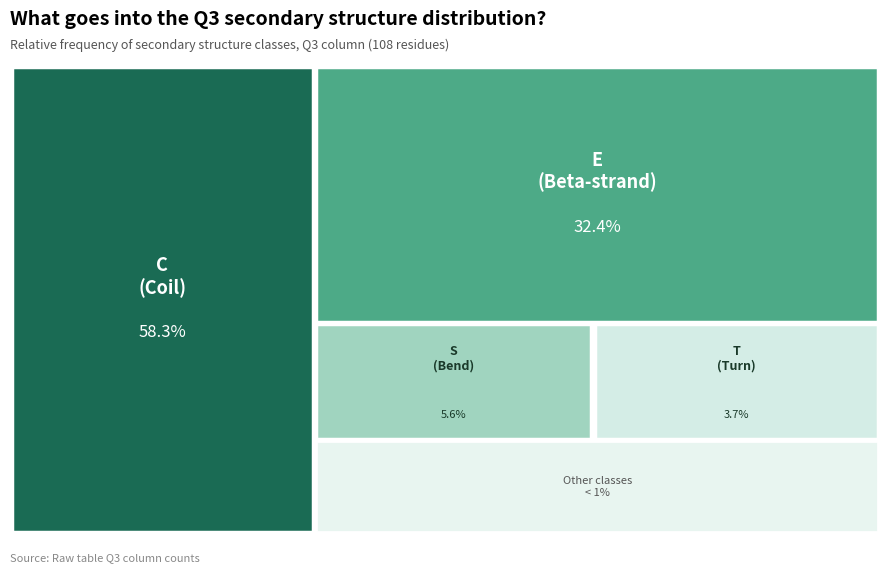

Combined, what portion of the pie is S and E?

38.0%